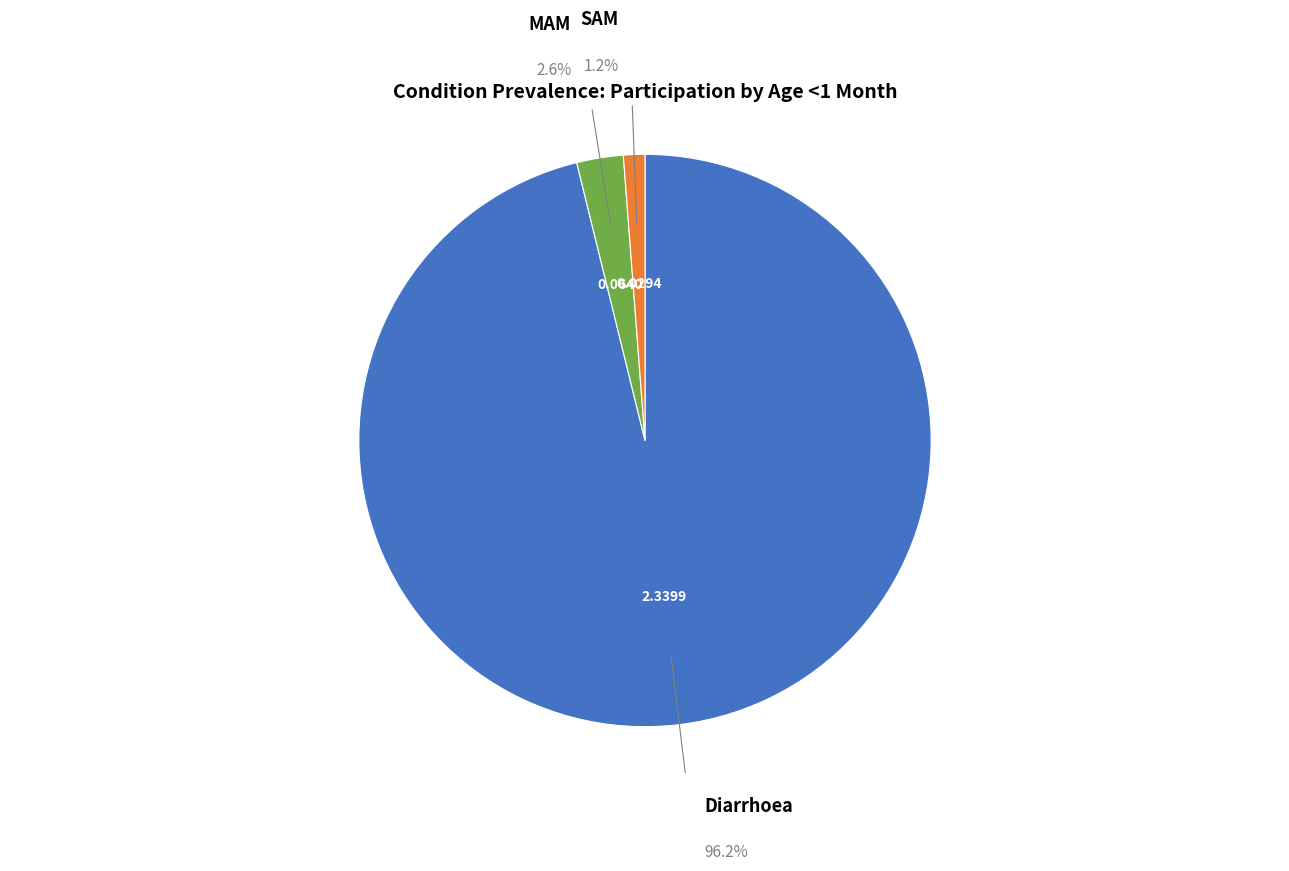

Does Diarrhoea represent more than half of the total?

Yes